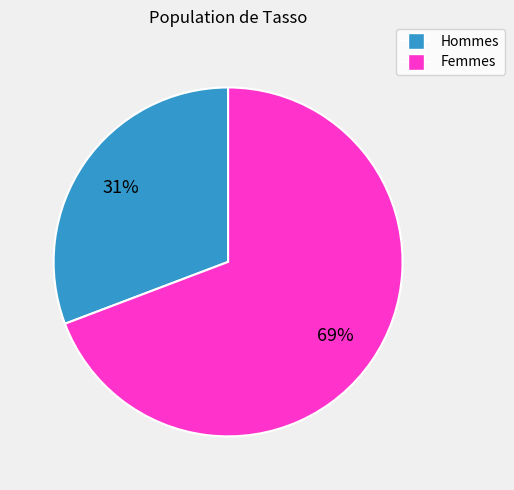

Which slice represents more than half of the pie?

Femmes